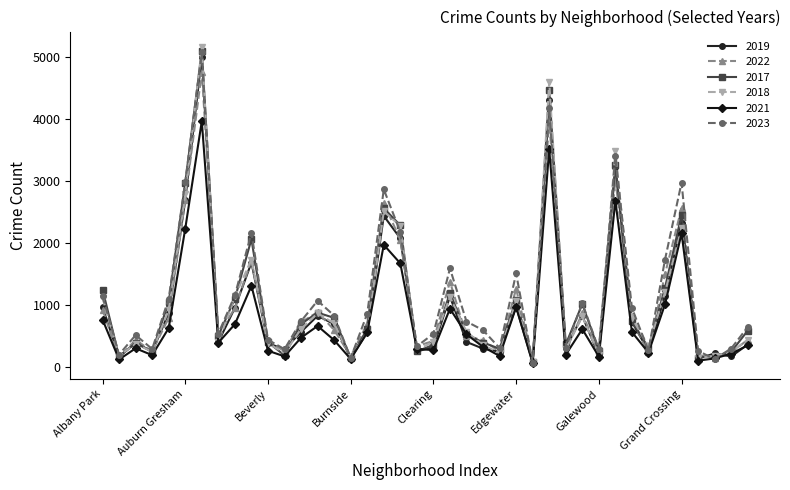

Which series has the widest spread of values?

2018